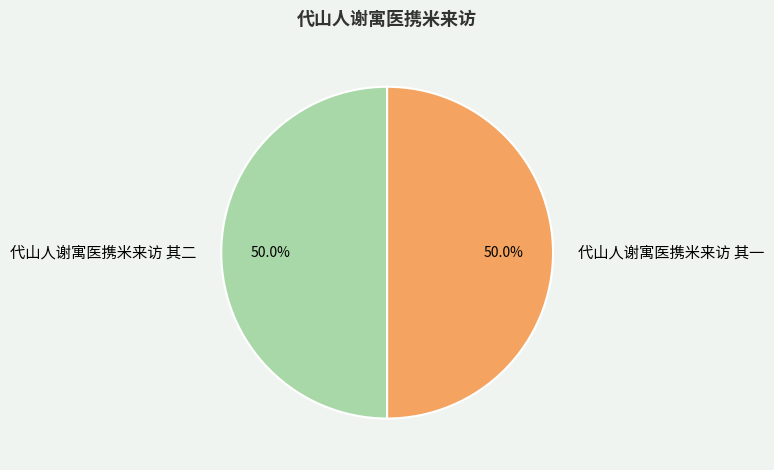

Combined, what portion of the pie is 代山人谢寓医携米来访 其一 and 代山人谢寓医携米来访 其二?

100.0%